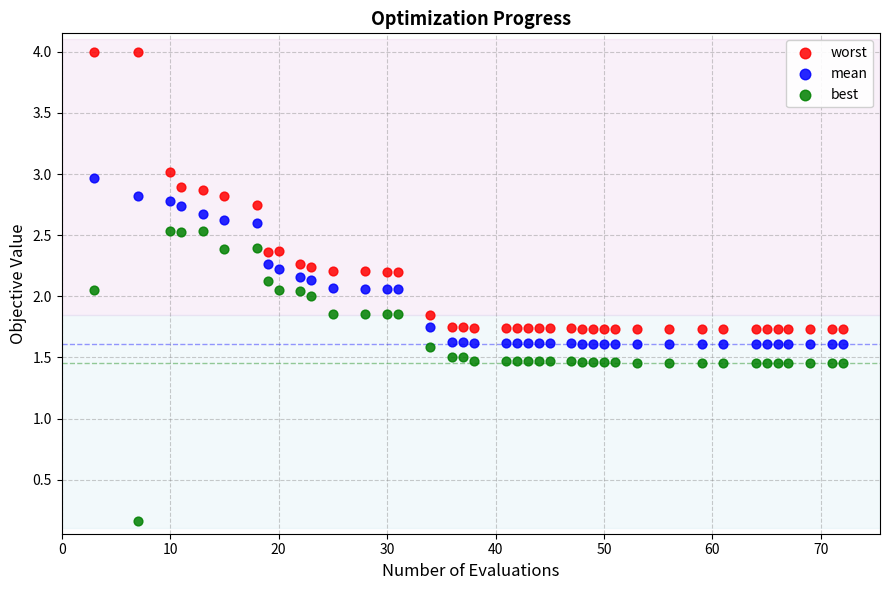

Across all data points, what is the range of X values (max minus min)?

69.0